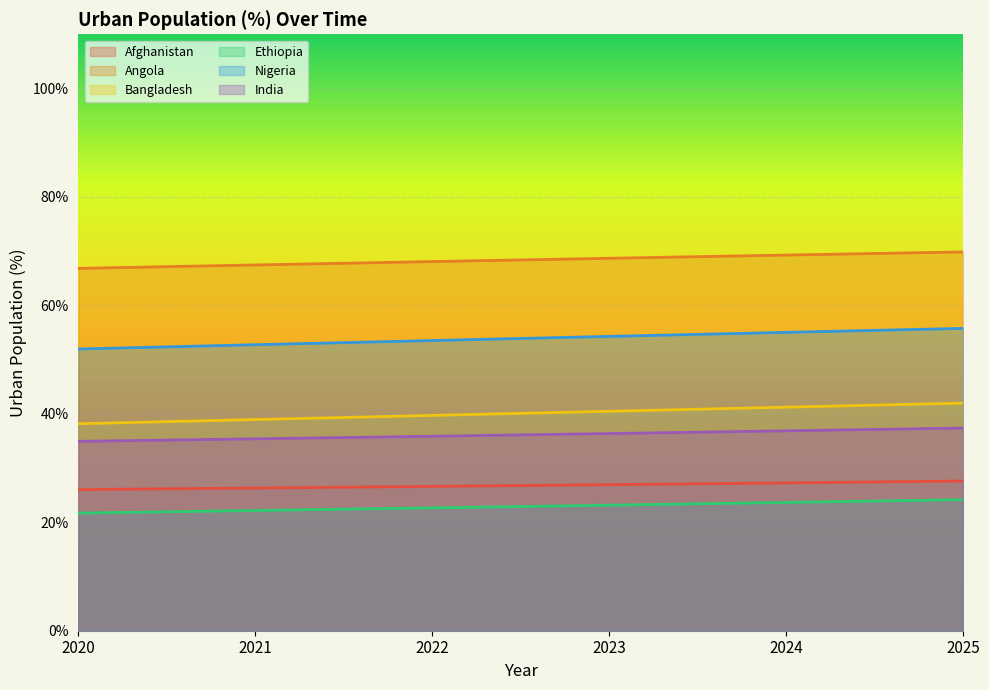

True or false: Bangladesh and Angola cross at least once.

False